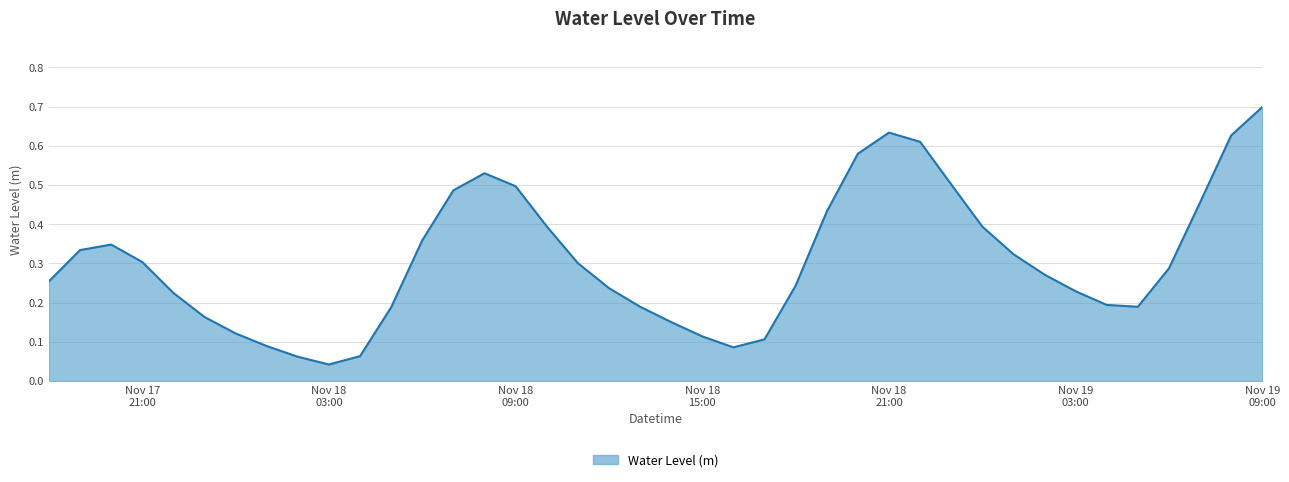

What is the difference between the maximum and minimum values?

0.7